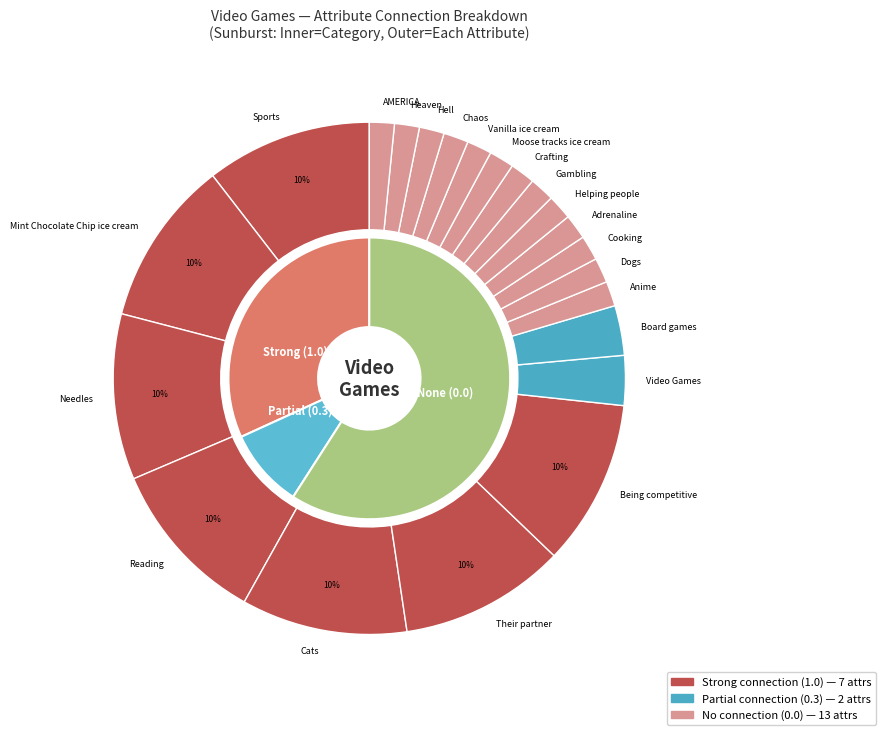

Does Gambling account for over 50% of the chart?

No